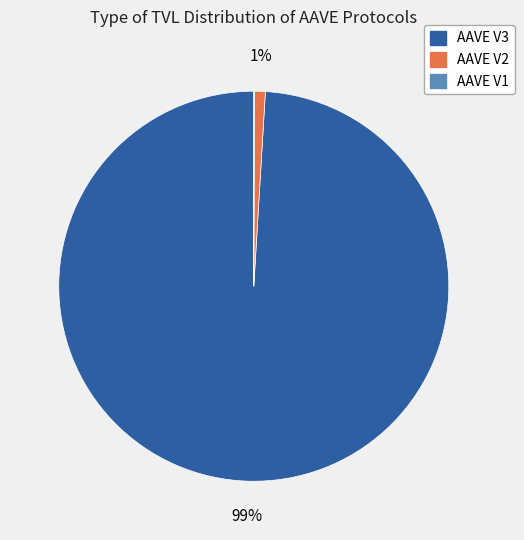

Is the sum of AAVE V3 and AAVE V2 greater than half?

Yes